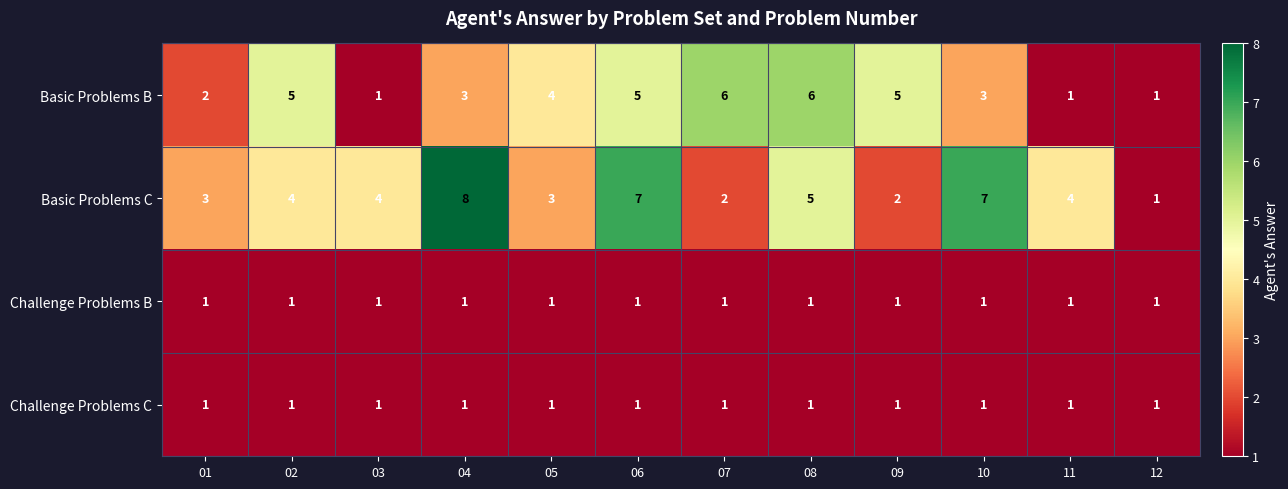

What is the difference between the maximum and minimum values in the Basic Problems C series?

7